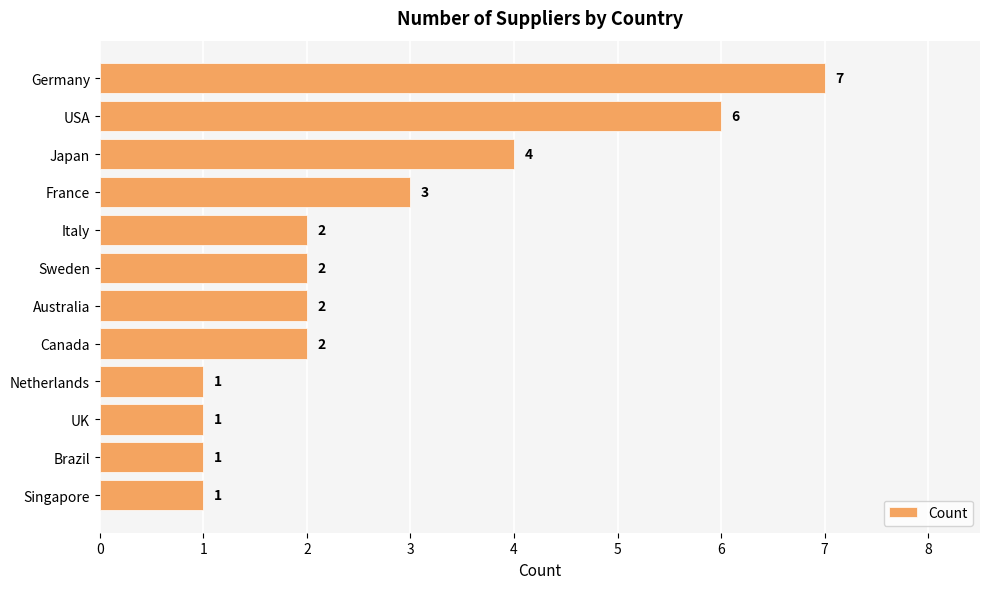

What is the label of the 5th bar from the top?

Italy